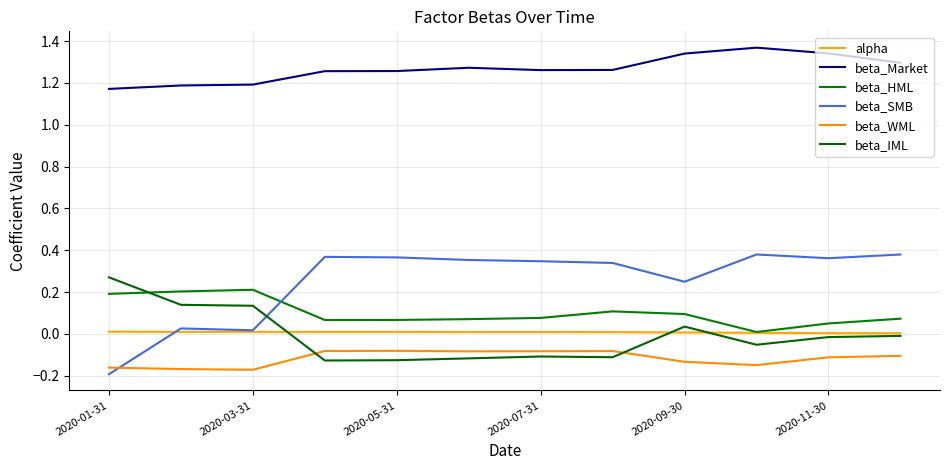

Which series has the largest total across all categories?

beta_Market